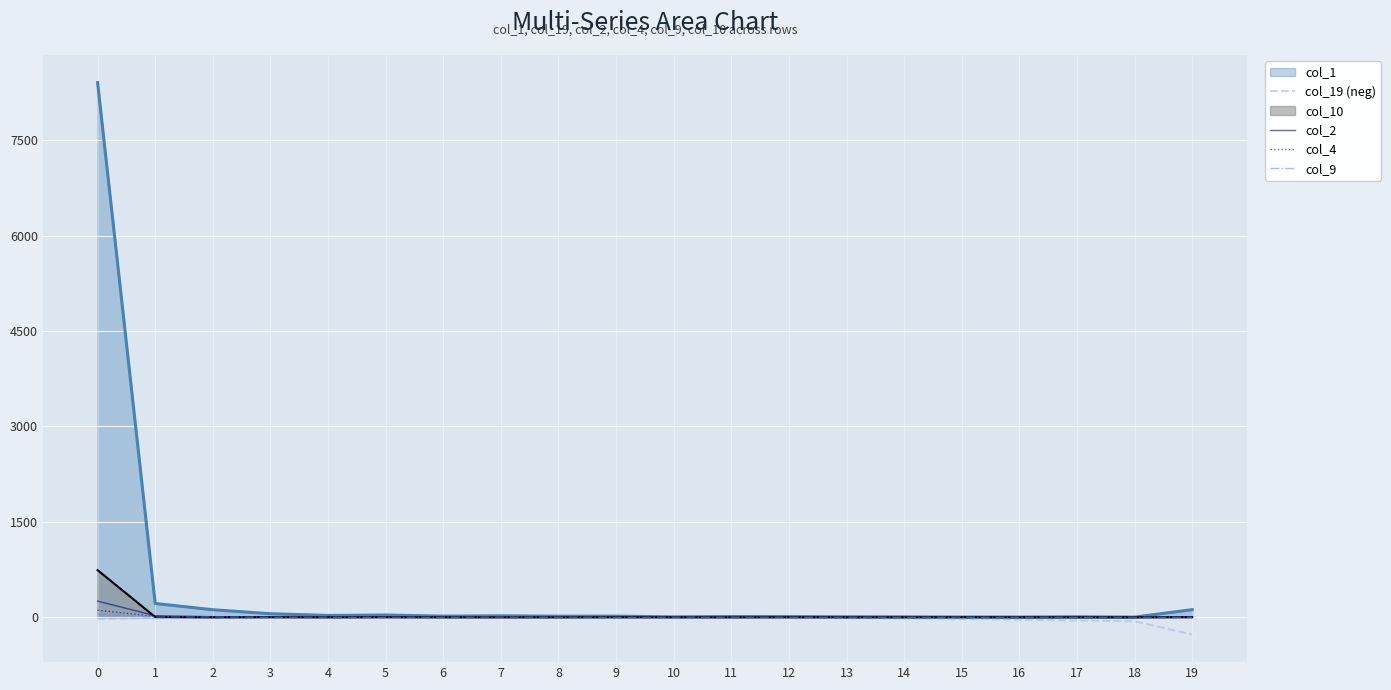

The col_9 series shows 0 at 6. True or false?

True